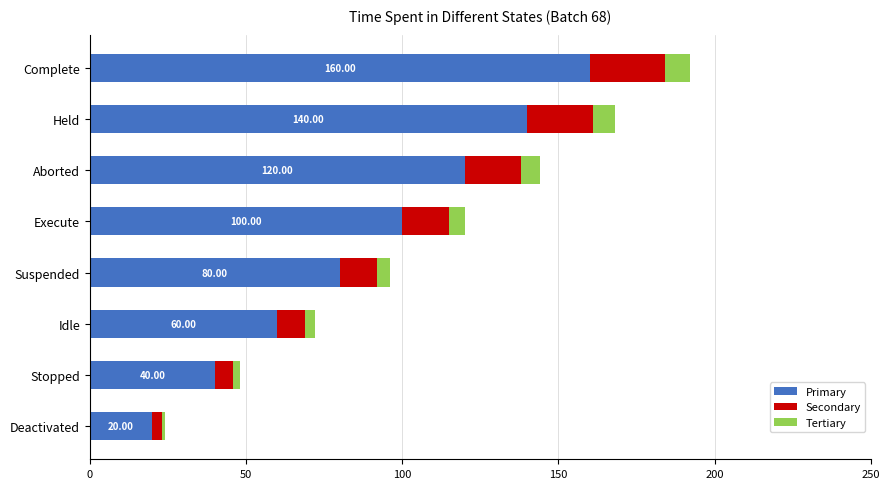

Rank the categories by Primary value from lowest to highest.

Deactivated, Stopped, Idle, Suspended, Execute, Aborted, Held, Complete